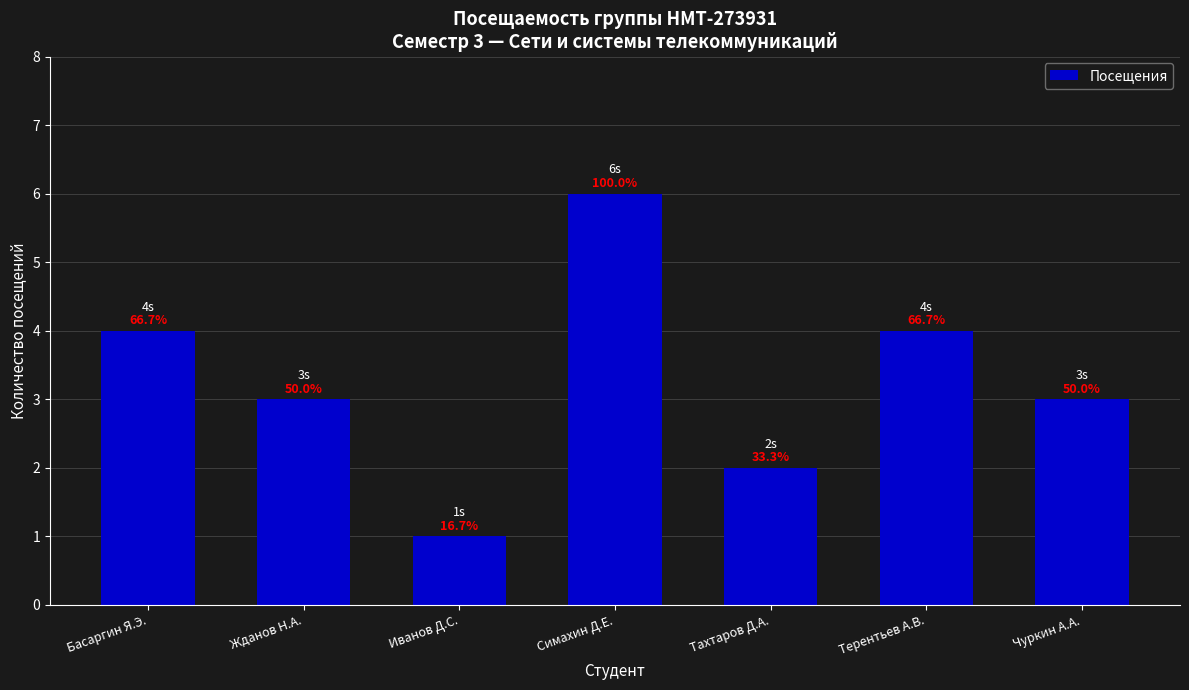

Reading left to right, transcribe all the data shown in this chart.

Басаргин Я.Э.=4	Жданов Н.А.=3	Иванов Д.С.=1	Симахин Д.Е.=6	Тахтаров Д.А.=2	Терентьев А.В.=4	Чуркин А.А.=3